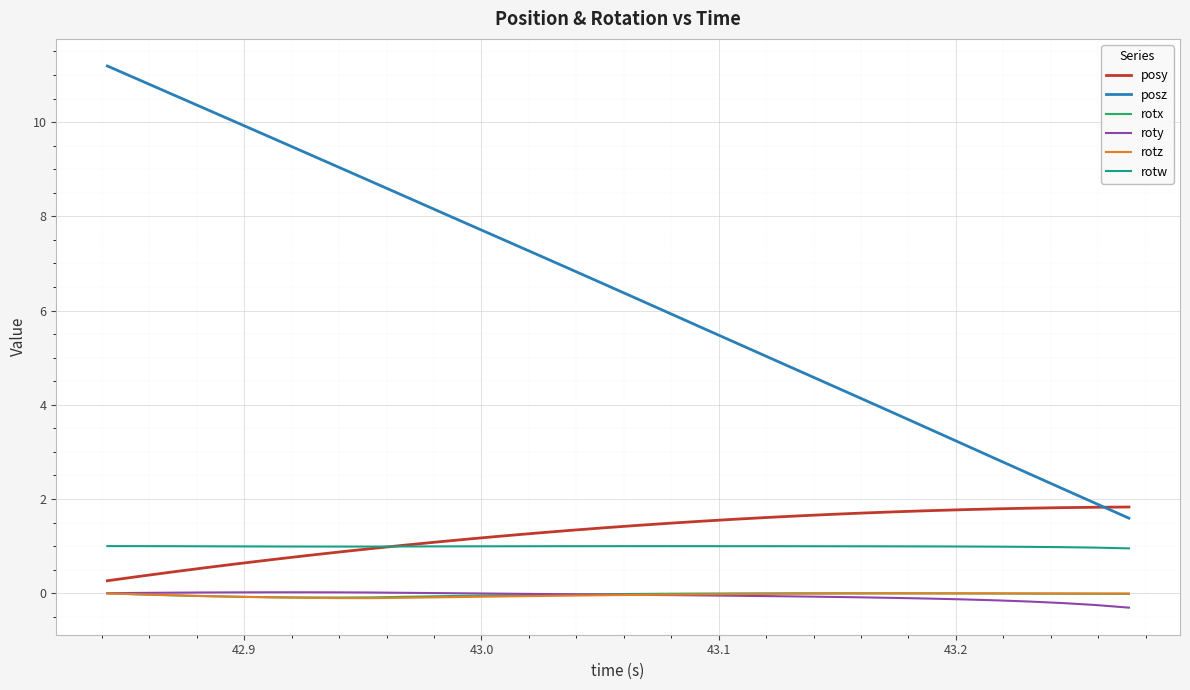

In roty, how many points are higher than both neighbors (excluding endpoints)?

1